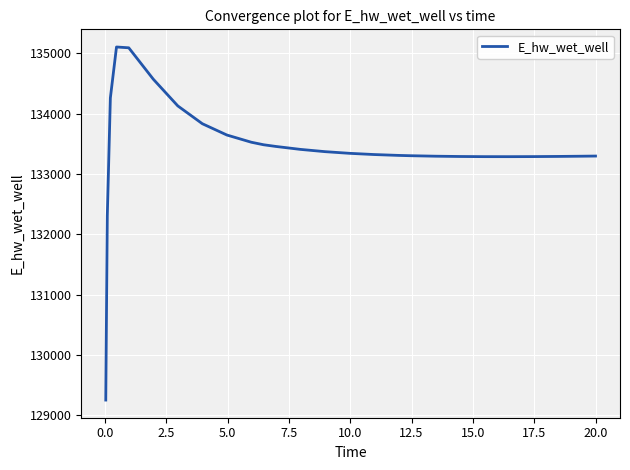

What is the smallest value displayed?

129248.6